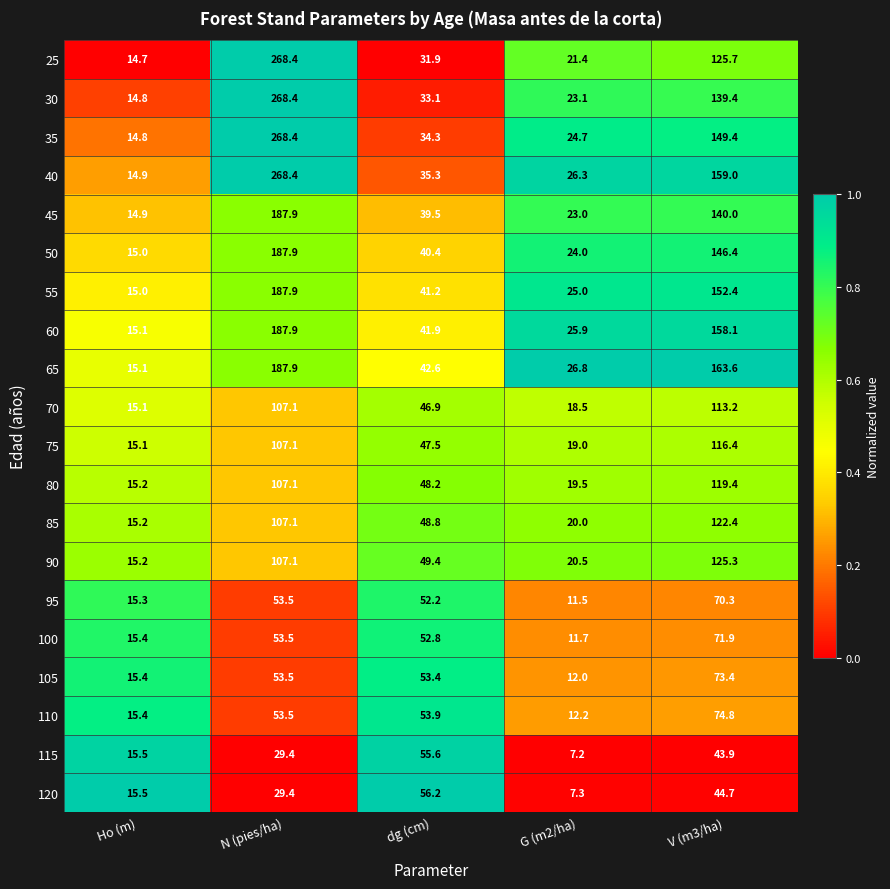

Where is 75 nearest to the value 65?

dg (cm)